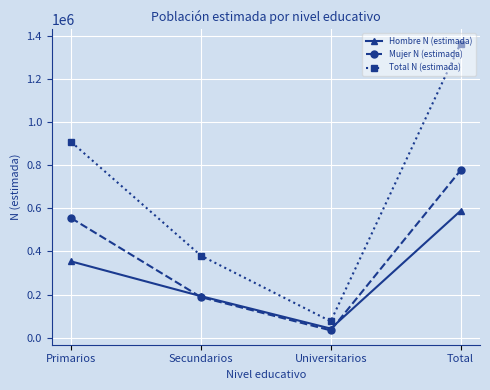

Which series has the largest total across all categories?

Total N (estimada)